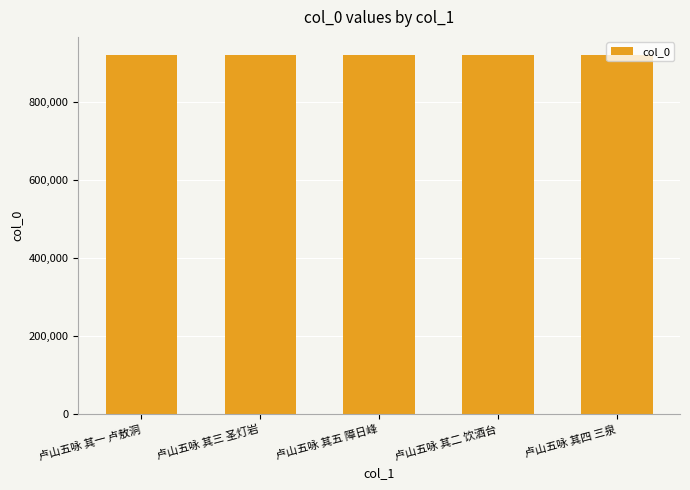

What is the minimum value shown in the chart?

920743